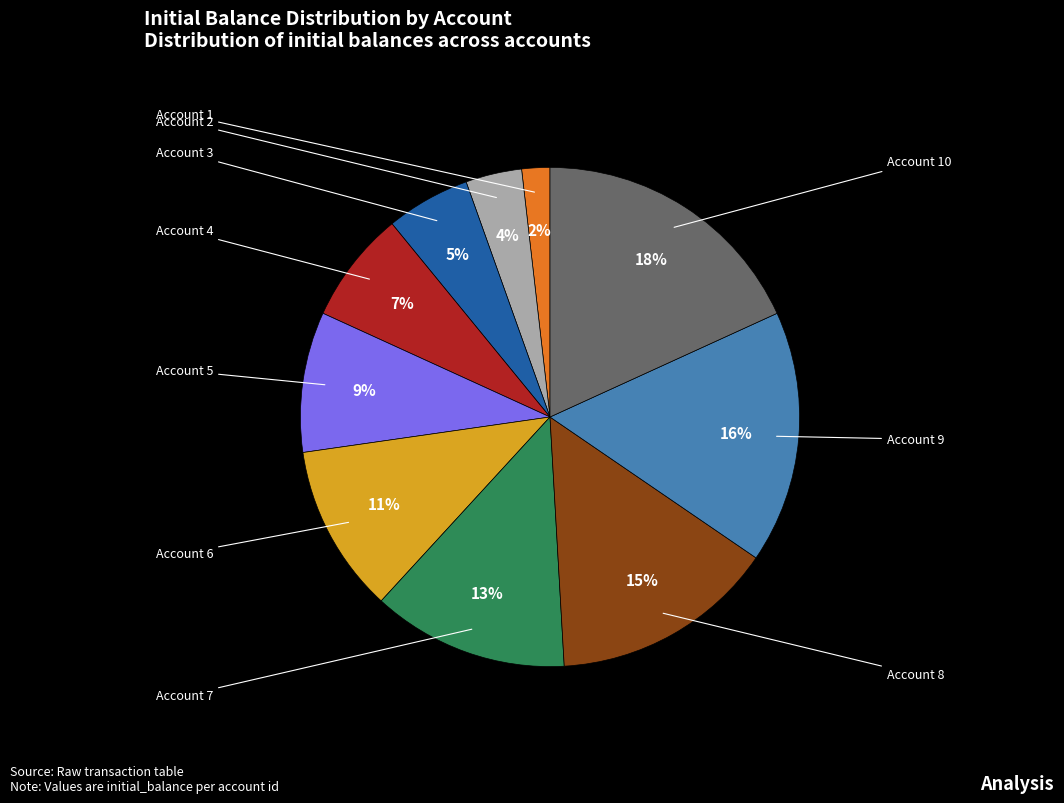

Is there a majority slice in this chart?

No